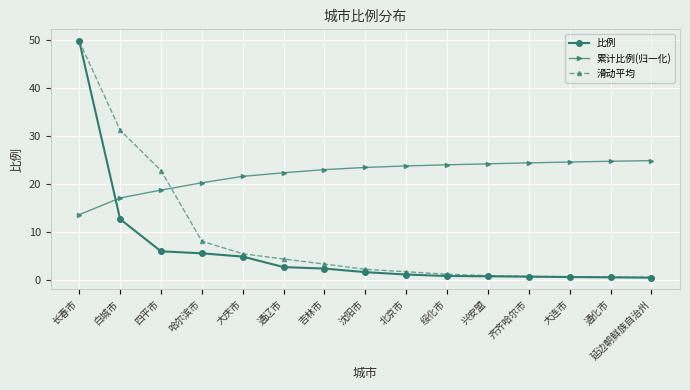

At which category is the sum across all series the highest?

长春市